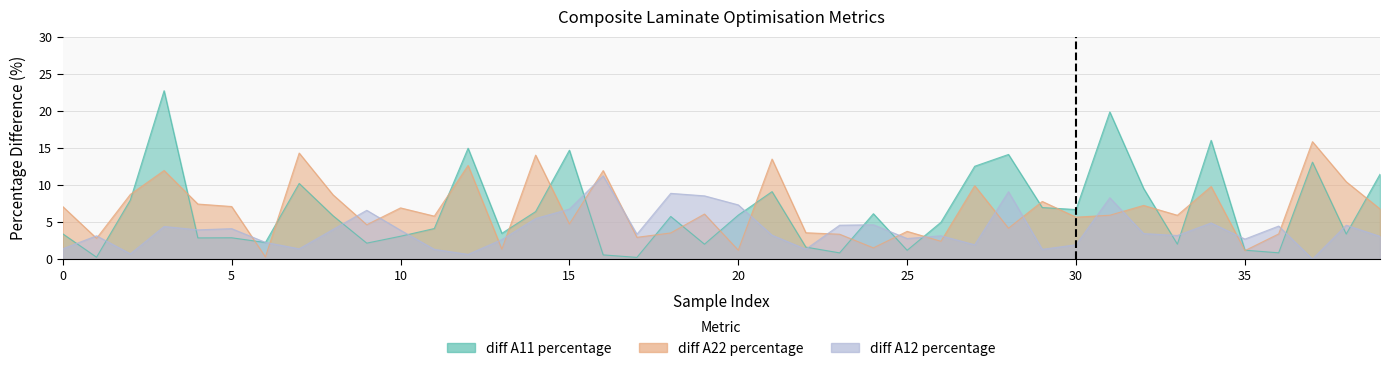

Is the value of diff A12 percentage at 23 greater than the value of diff A22 percentage at 11?

No